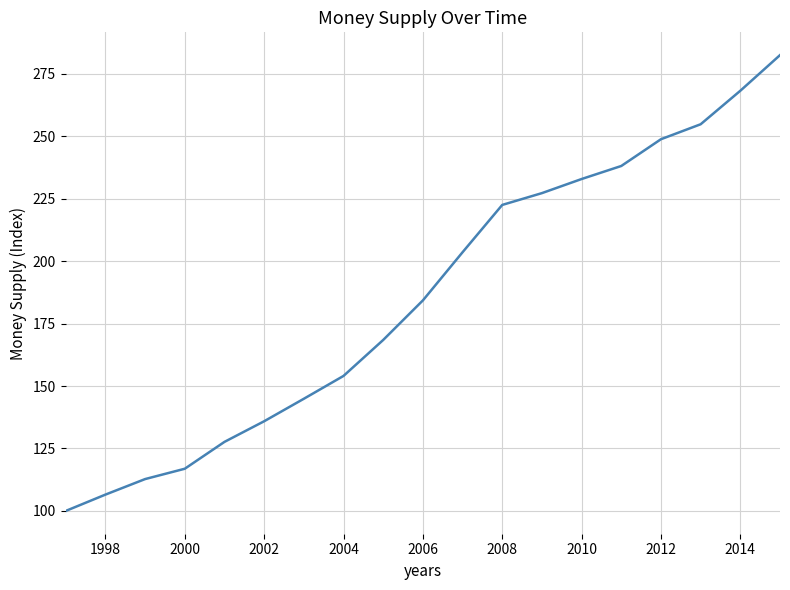

What is the maximum value shown in the chart?

282.5